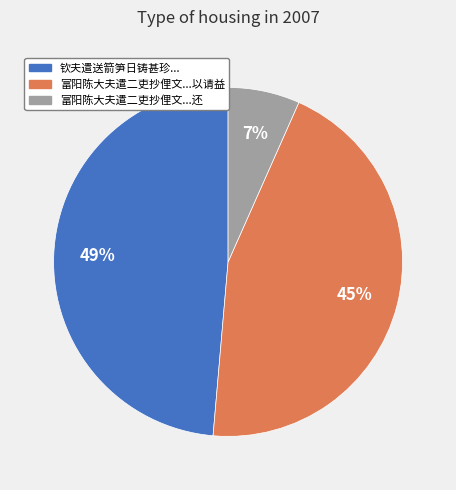

To the nearest percent, what portion does 富阳陈大夫遣二吏抄俚文...以请益 represent?

45%